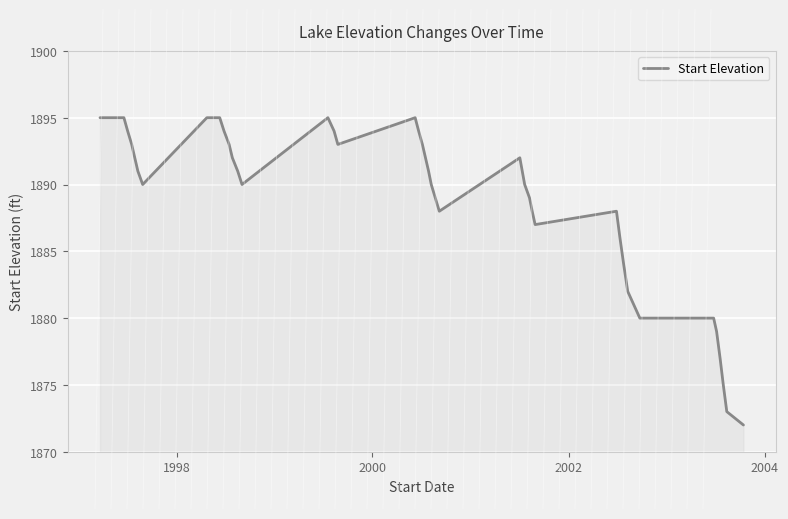

What is the average value?

1889